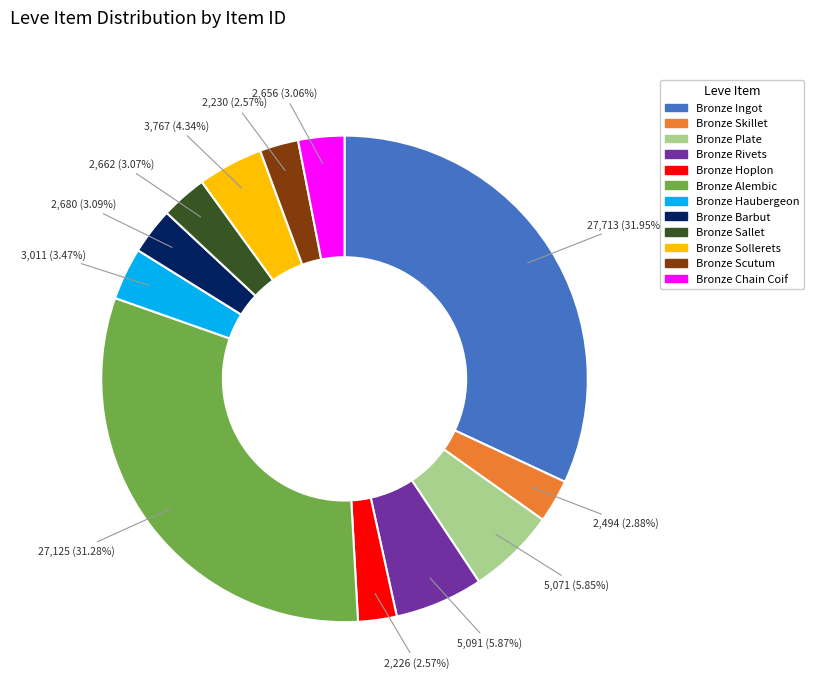

True or false: Bronze Scutum accounts for 3% of the total.

True